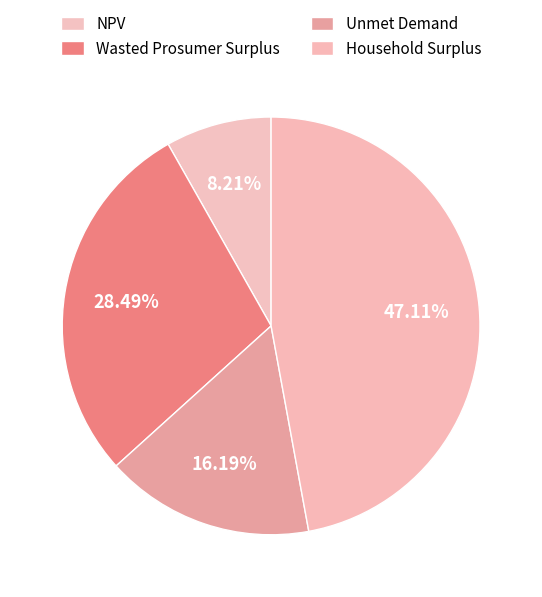

To the nearest percent, what is the difference between the Wasted Prosumer Surplus and Household Surplus slice percentages?

19%